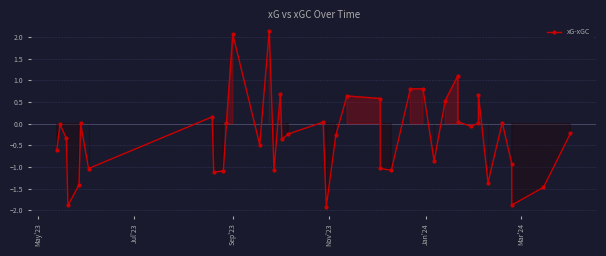

How many values are below 0?

23